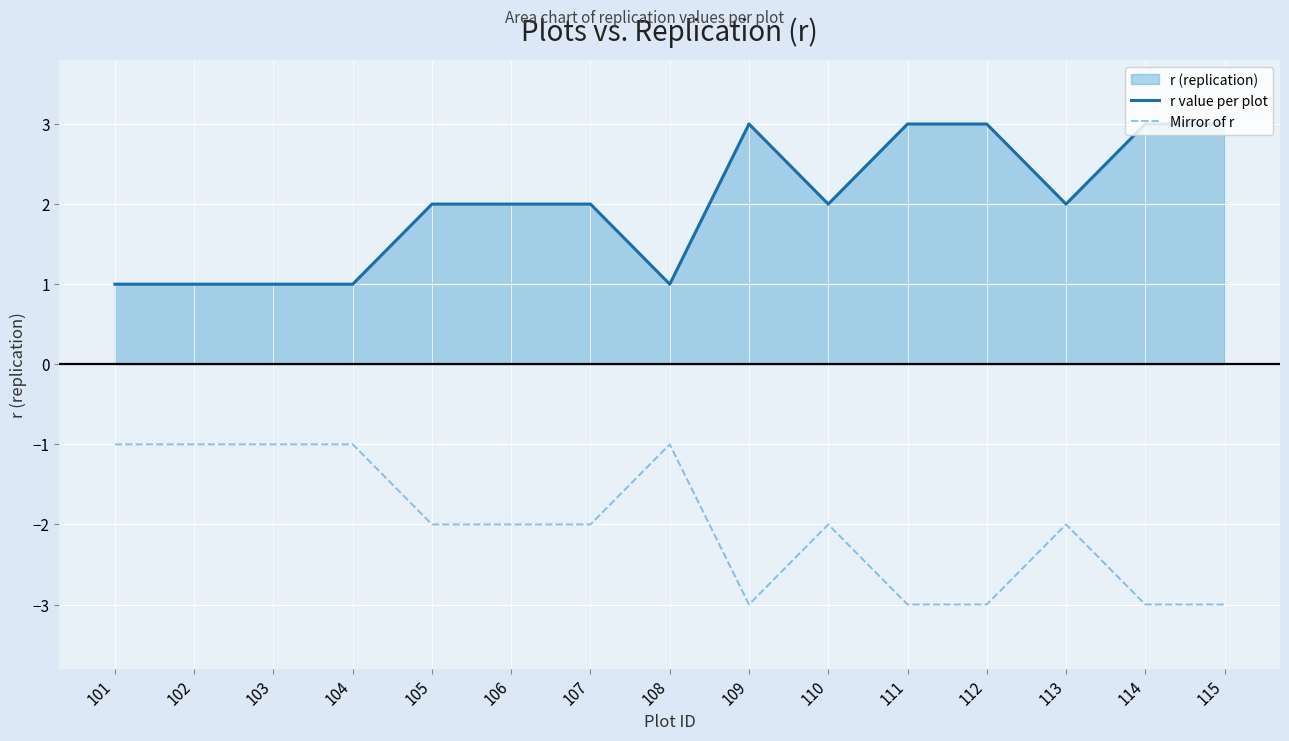

What is the greatest value displayed?

3